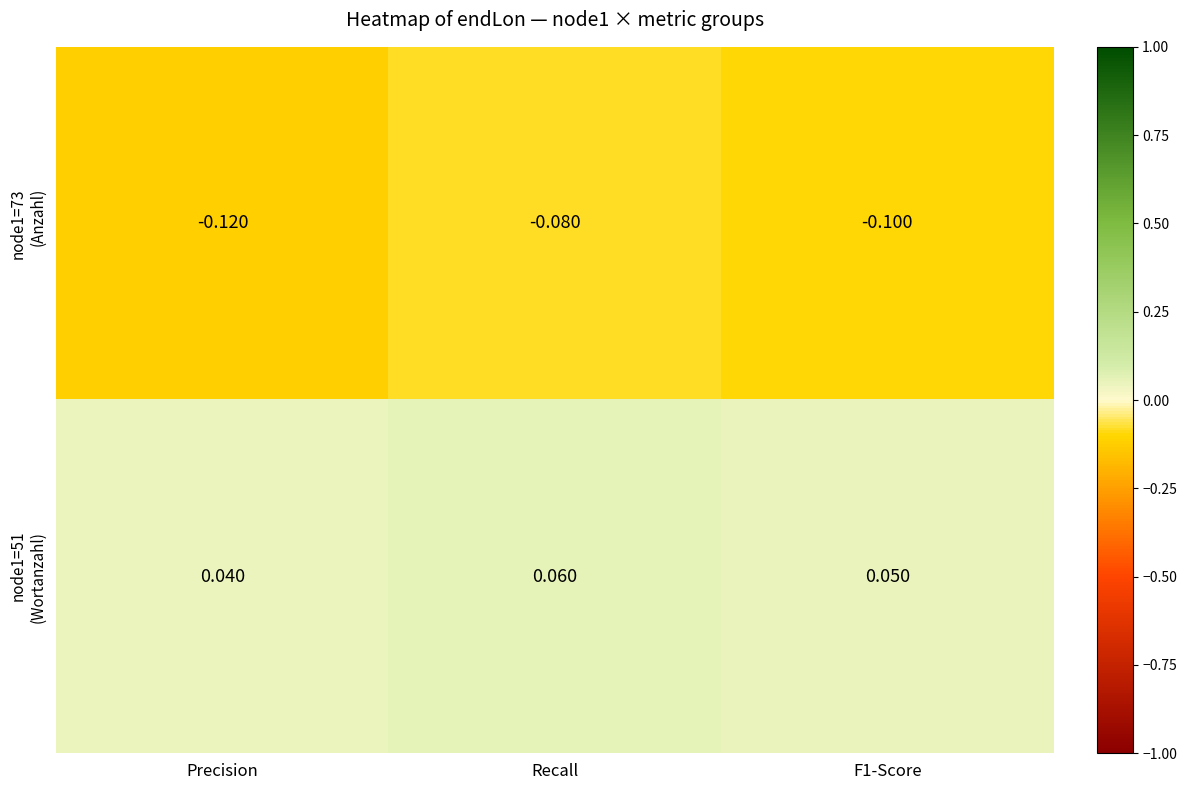

At which category is the sum across all series the highest?

Recall